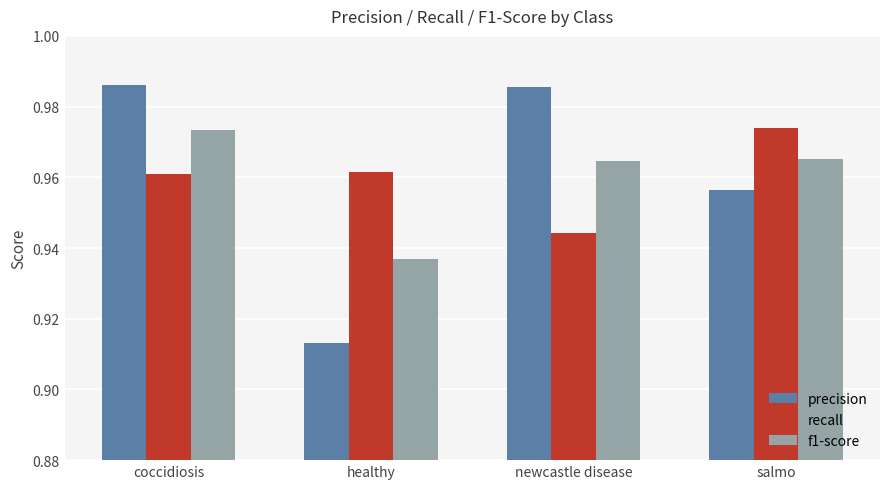

Which series has the widest spread of values?

precision